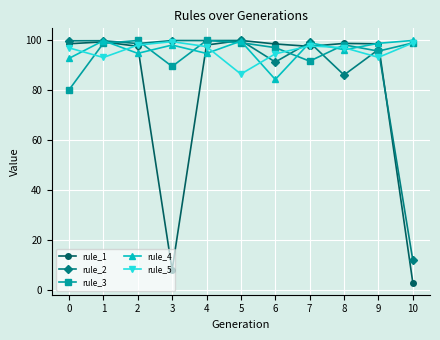

True or false: rule_3 has a value of 22.7 at 4.

False